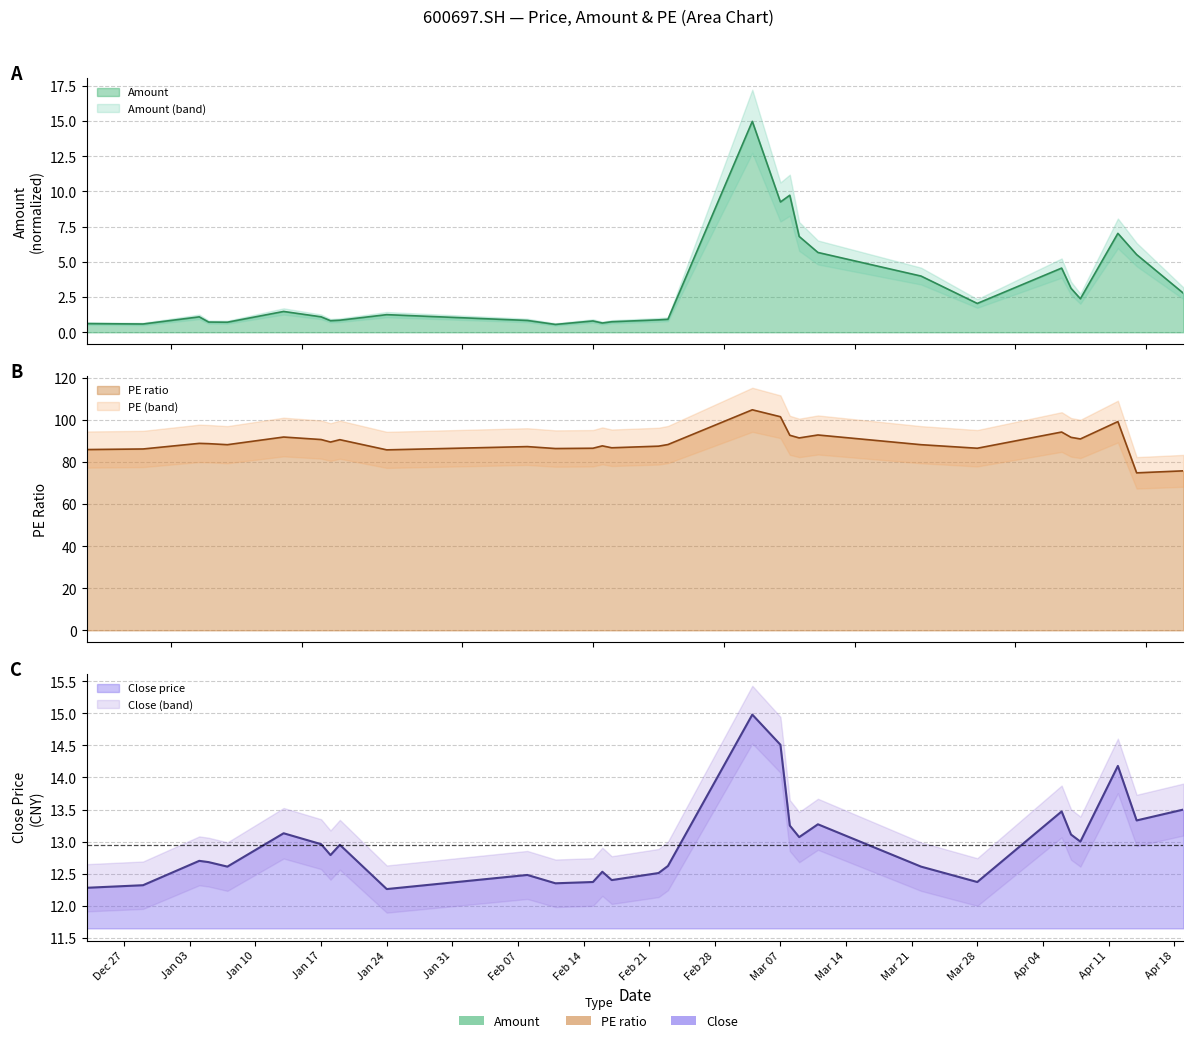

How many values in the Amount series are below 1?

13